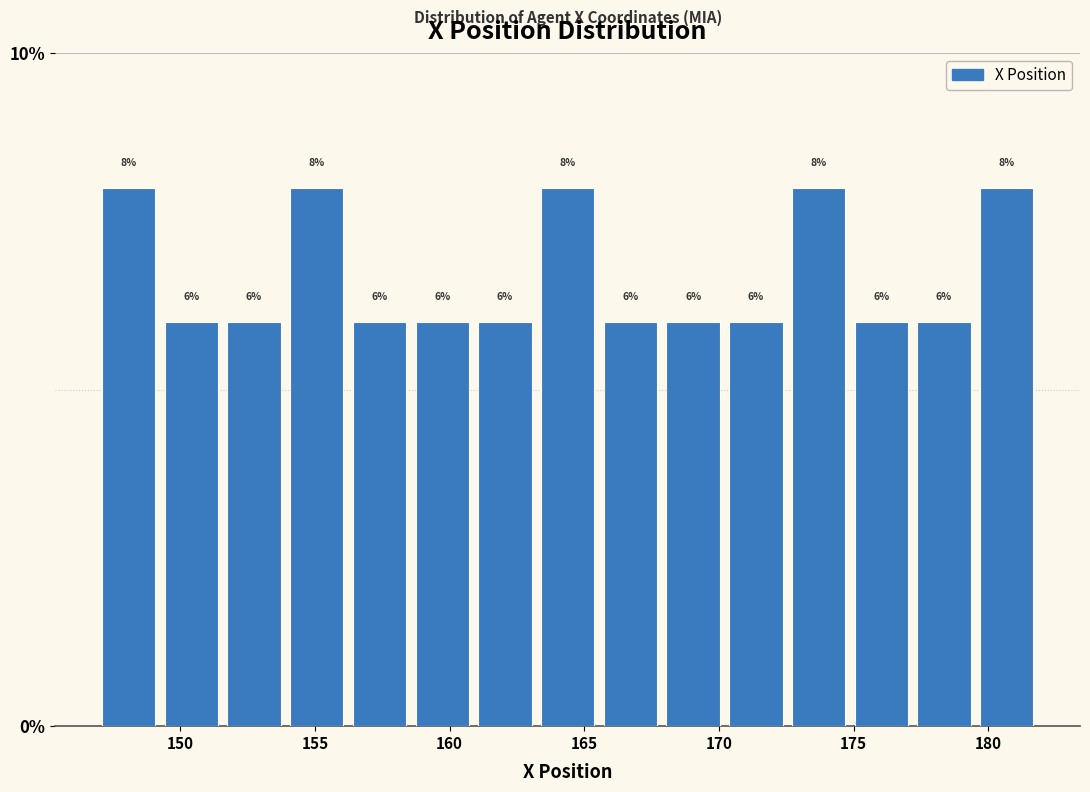

Reading left to right, list every bar in this chart as the range it spans on the x-axis followed by its height. The bar edges are not printed on the chart, so give them approximately, as read against the axis.

147.0 to 149.0: 8
149.0 to 151.5: 6
151.5 to 154.0: 6
154.0 to 156.0: 8
156.0 to 158.5: 6
158.5 to 161.0: 6
161.0 to 163.0: 6
163.0 to 165.5: 8
165.5 to 168.0: 6
168.0 to 170.0: 6
170.0 to 172.5: 6
172.5 to 175.0: 8
175.0 to 177.0: 6
177.0 to 179.5: 6
179.5 to 182.0: 8